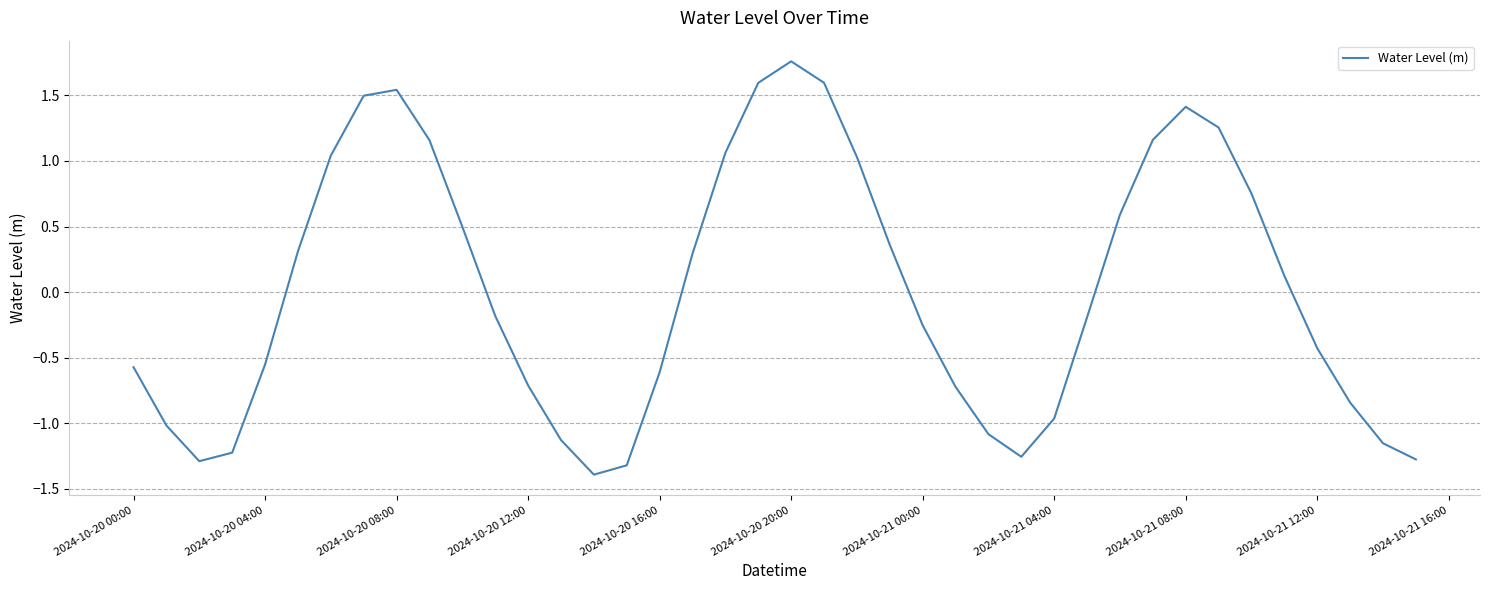

What is the difference between the maximum and minimum values?

3.2